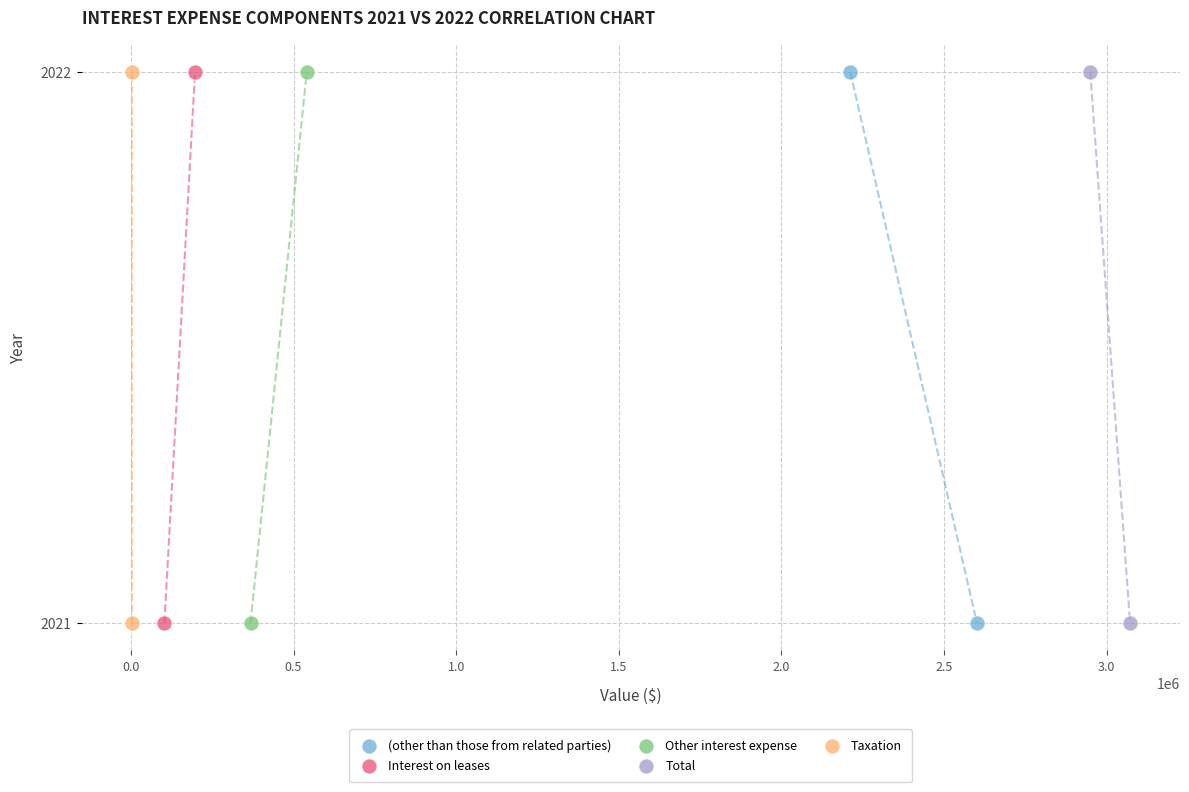

What are all the series names shown in the legend?

(other than those from related parties), Interest on leases, Other interest expense, Total, Taxation